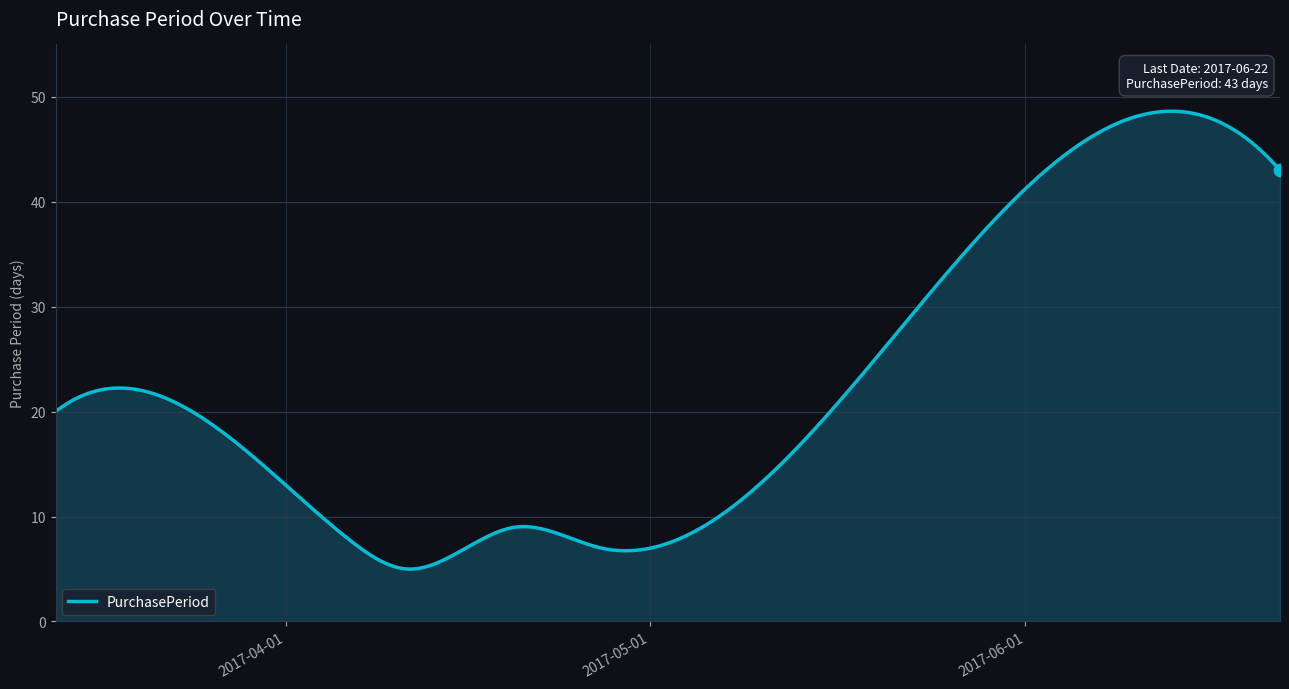

What is the smallest value displayed?

5.0